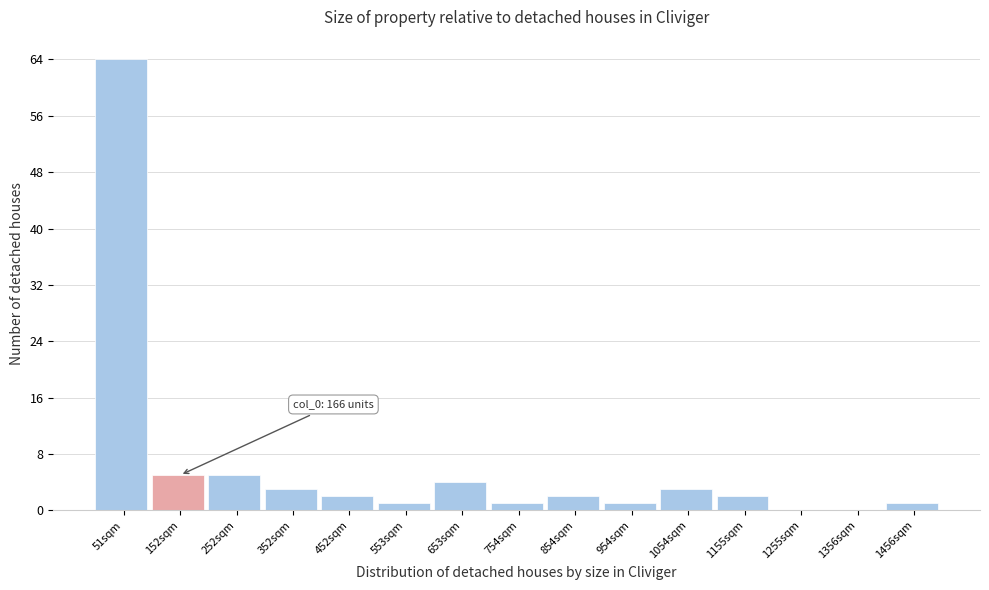

Over which range of the x-axis is the bar tallest?

0 to 100